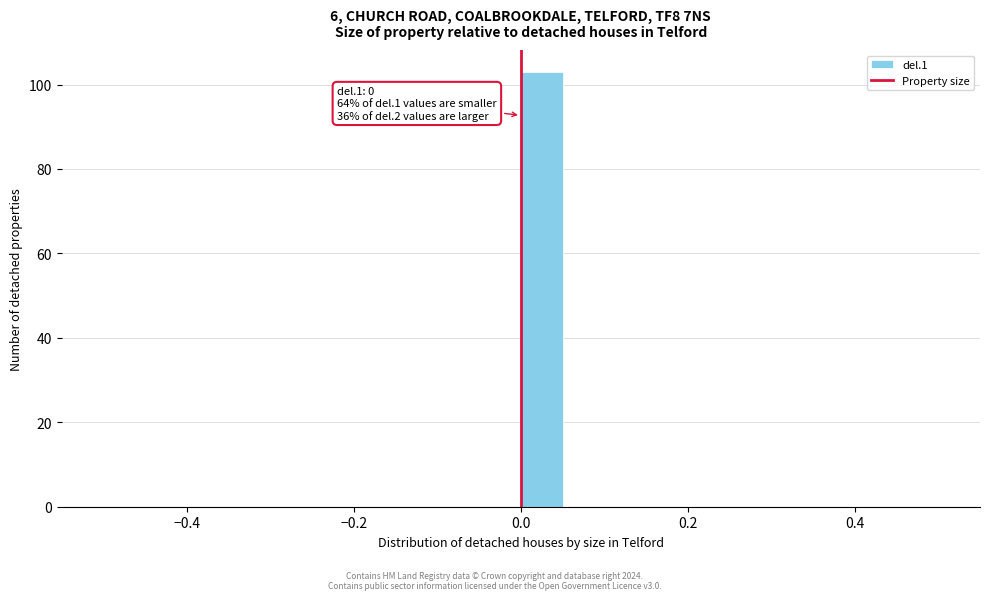

Around what value on the x-axis is the tallest bar? Give the approximate position of its centre, as read against the axis.

0.02